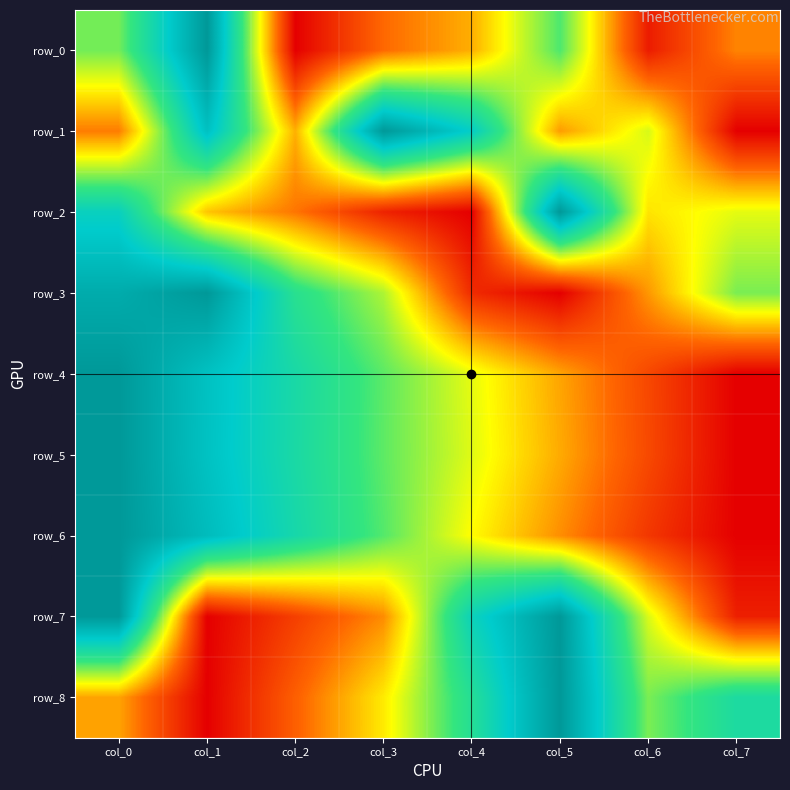

How many distinct data groups are displayed?

9